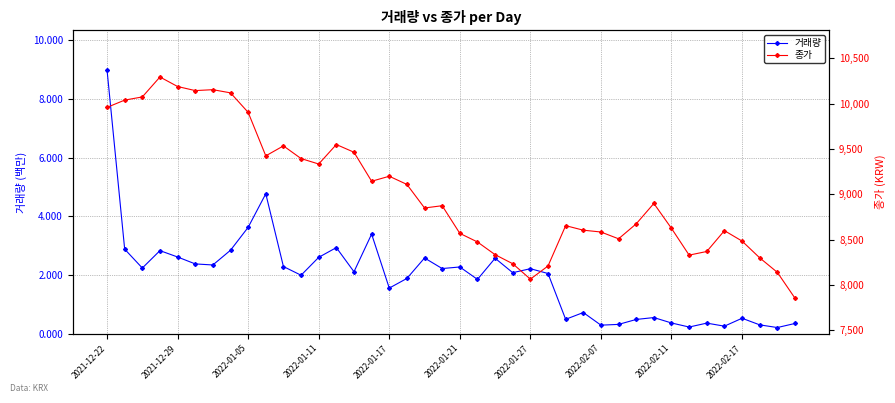

True or false: 거래량 has more than 1 points higher than both neighbors.

True